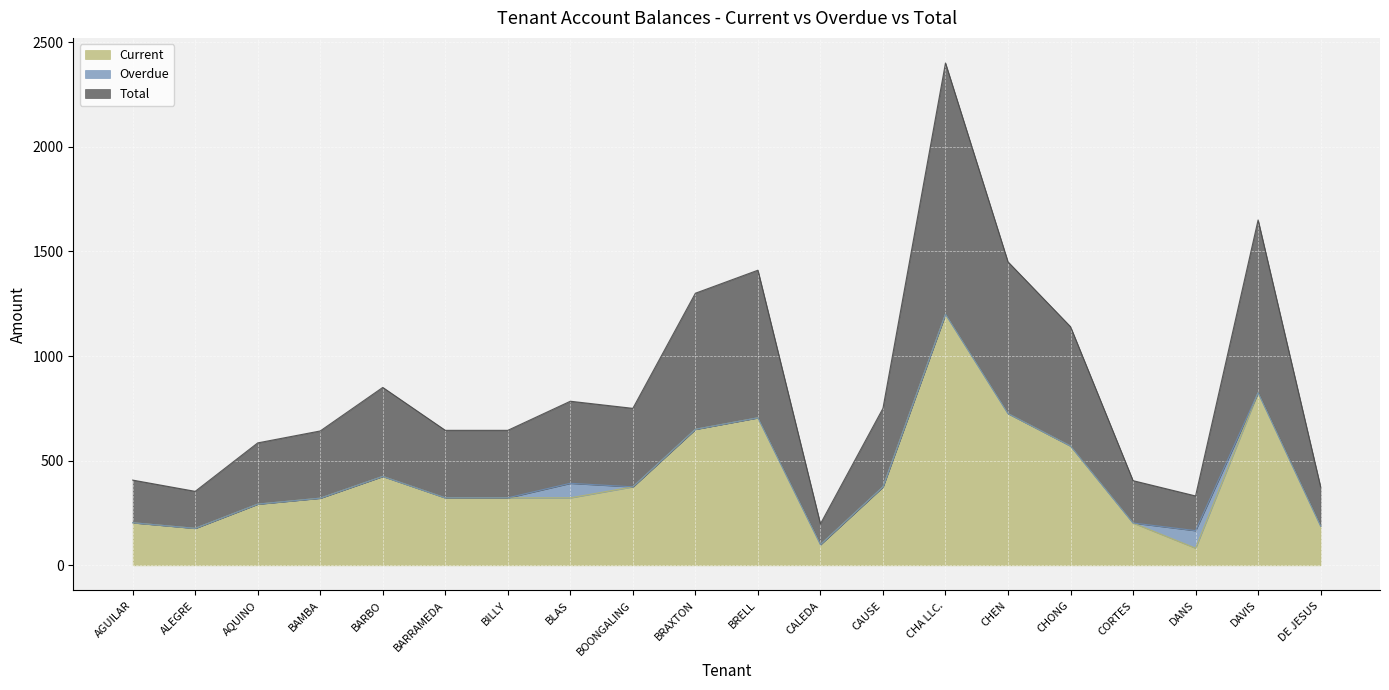

Is it true that Current equals 650.0 at BRAXTON?

True